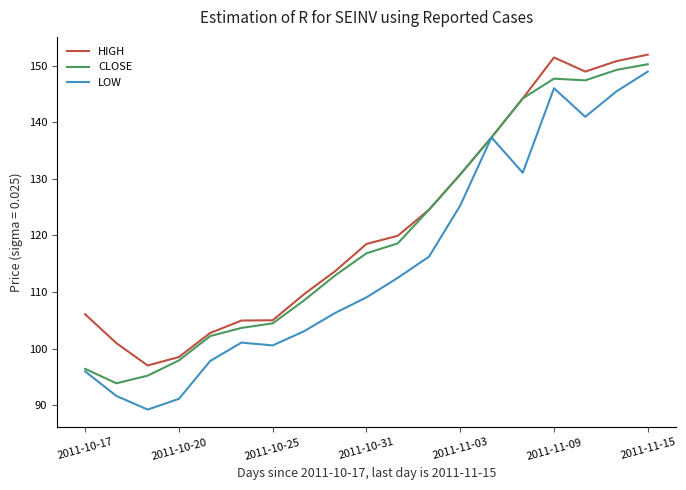

What is the maximum value for CLOSE?

150.3